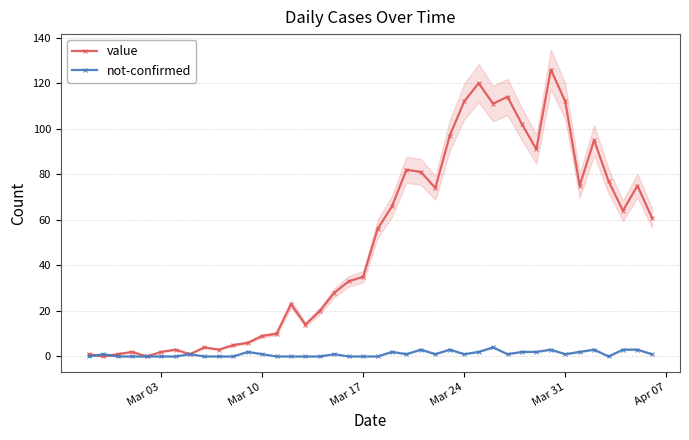

What is the highest value of the not-confirmed series?

4